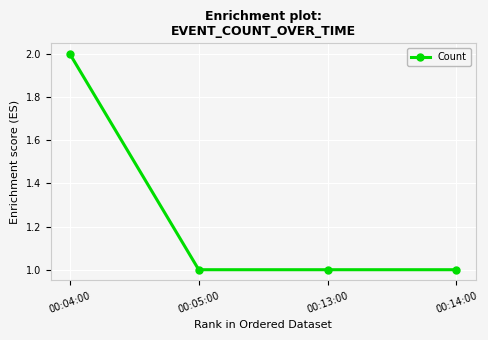

Reading right to left, extract all data points from this chart.

1	1	1	2